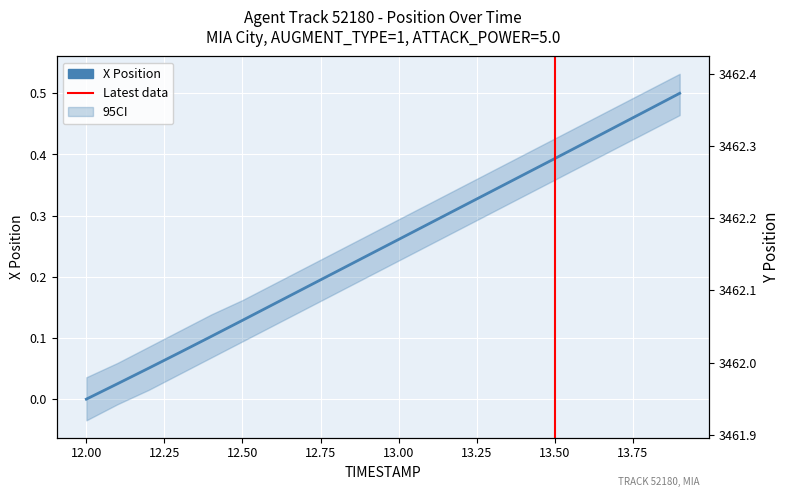

True or false: X and Y intersect in this chart.

False